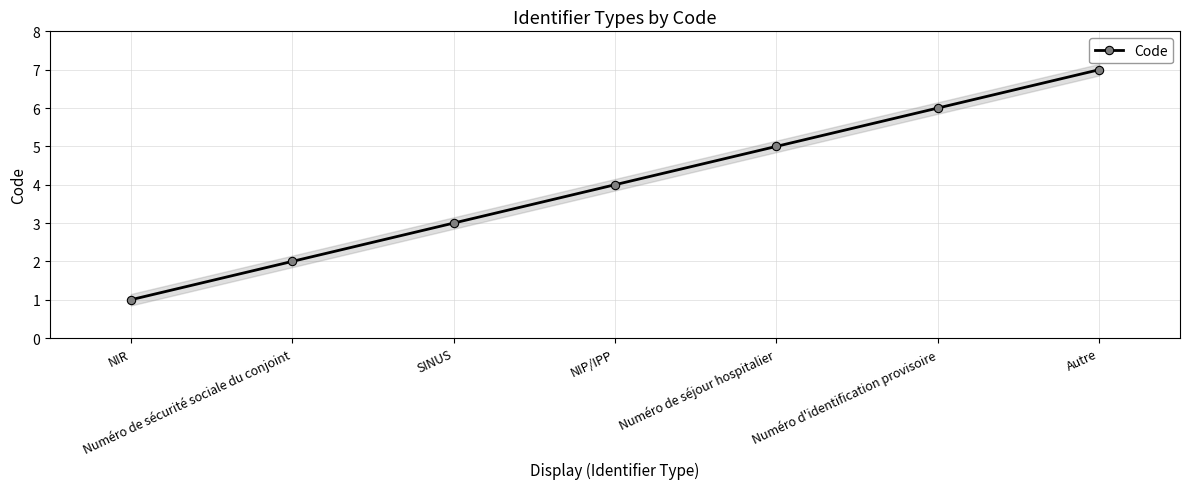

True or false: the data shows 3 at Autre.

False